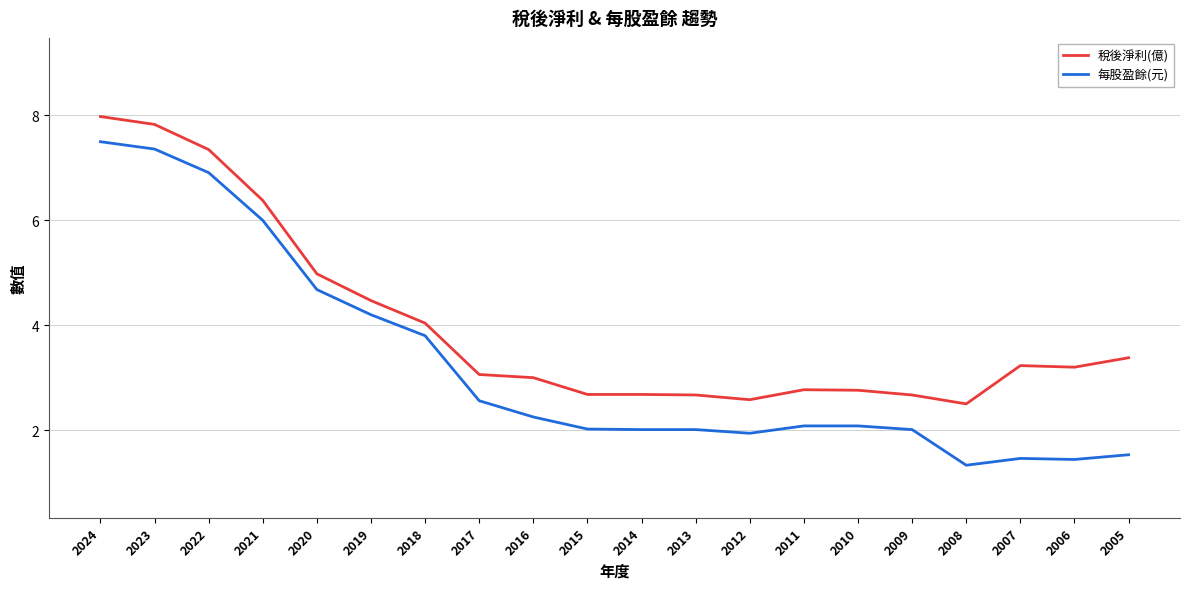

What is the smallest value displayed?

1.3